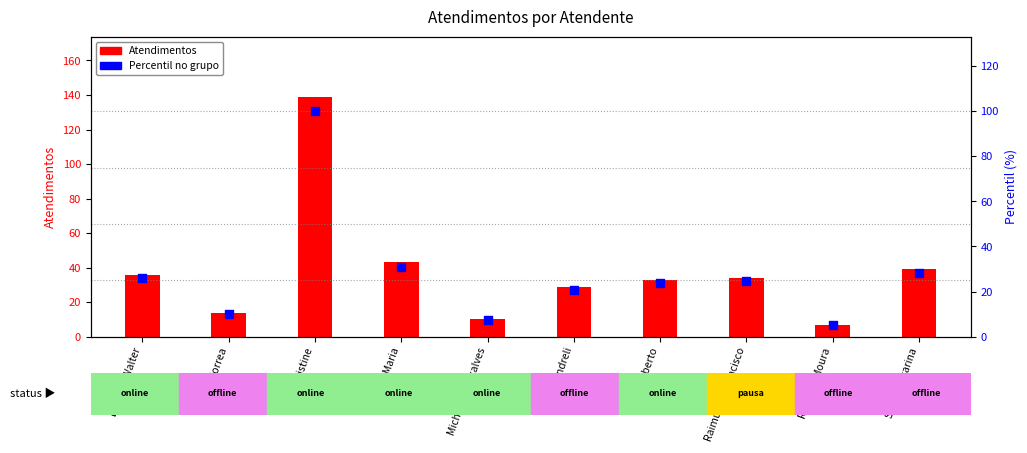

At how many categories does at least one series exceed 102?

1